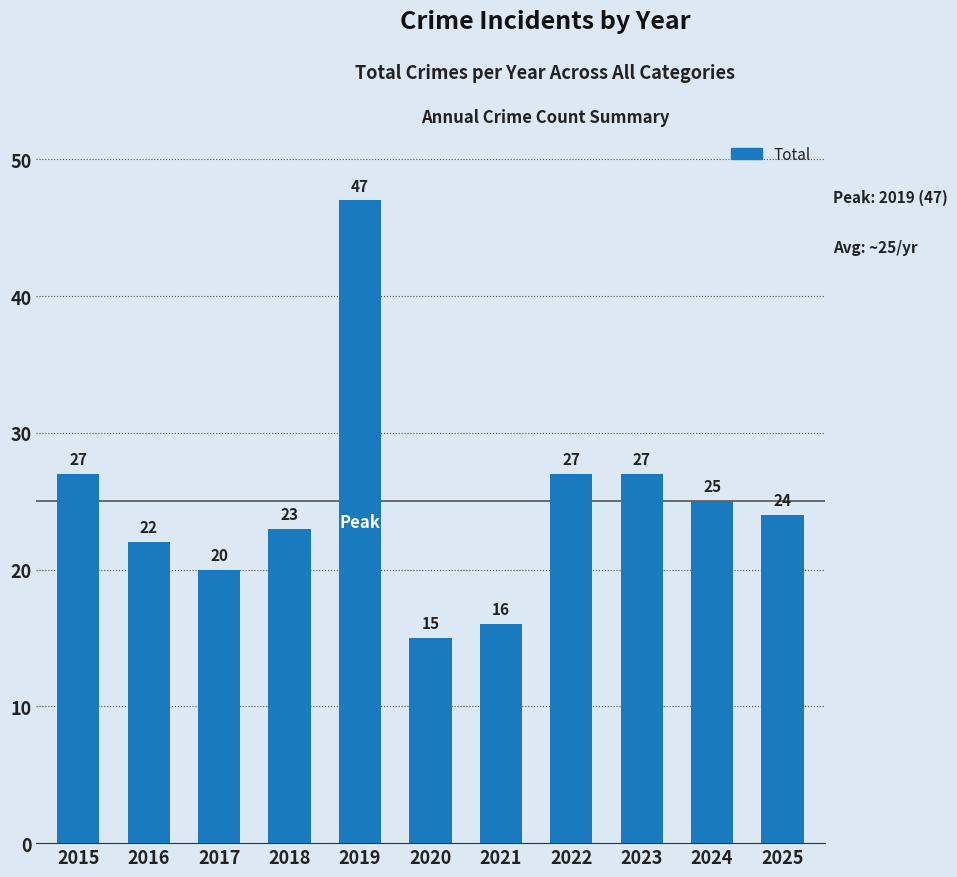

What is the greatest value displayed?

47